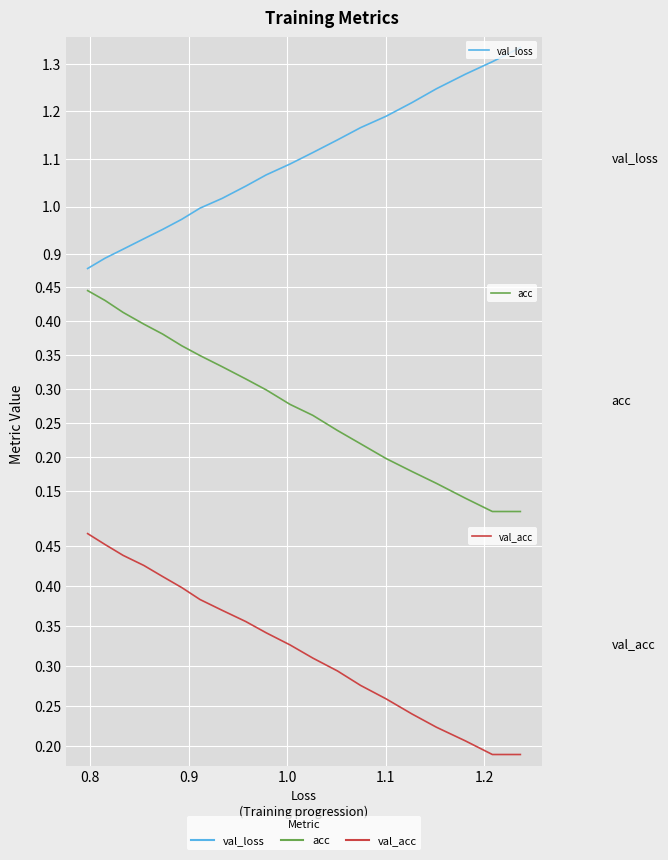

What is the total value across all series at 1.0?

1.6